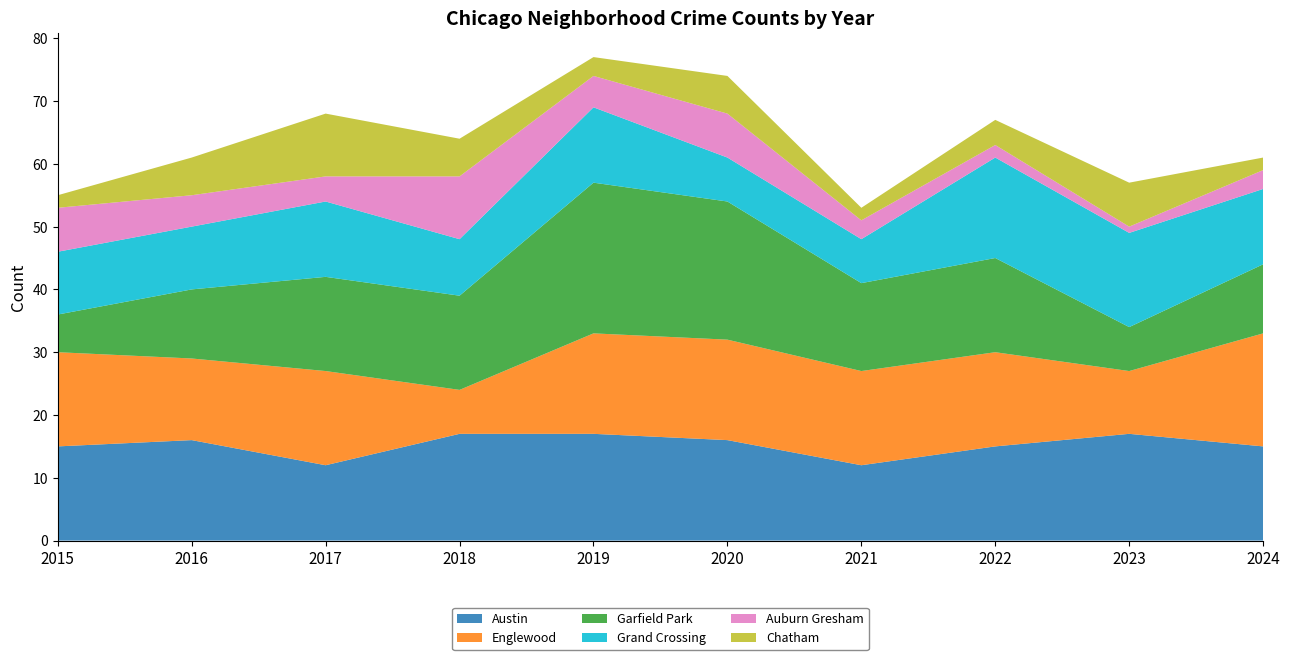

Reading left to right, transcribe all the data shown in this chart.

Austin: 2015=15	2016=16	2017=12	2018=17	2019=17	2020=16	2021=12	2022=15	2023=17	2024=15
Englewood: 2015=15	2016=13	2017=15	2018=7	2019=16	2020=16	2021=15	2022=15	2023=10	2024=18
Garfield Park: 2015=6	2016=11	2017=15	2018=15	2019=24	2020=22	2021=14	2022=15	2023=7	2024=11
Grand Crossing: 2015=10	2016=10	2017=12	2018=9	2019=12	2020=7	2021=7	2022=16	2023=15	2024=12
Auburn Gresham: 2015=7	2016=5	2017=4	2018=10	2019=5	2020=7	2021=3	2022=2	2023=1	2024=3
Chatham: 2015=2	2016=6	2017=10	2018=6	2019=3	2020=6	2021=2	2022=4	2023=7	2024=2